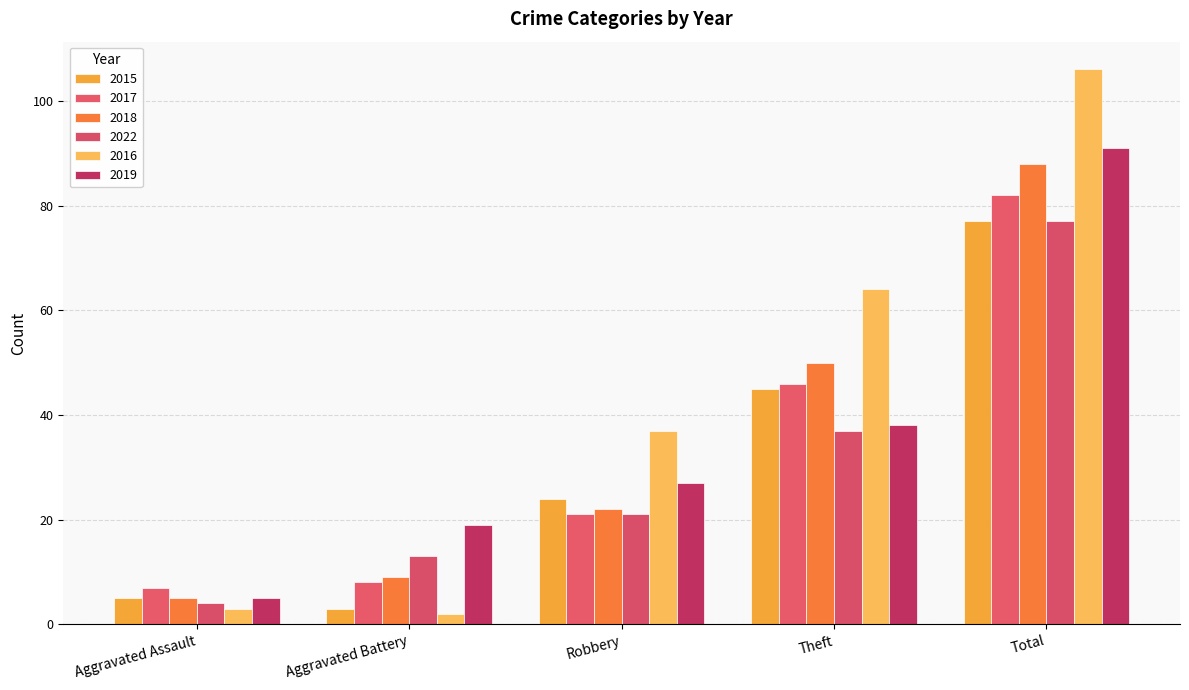

At which label is 2015 closest to 40?

Theft